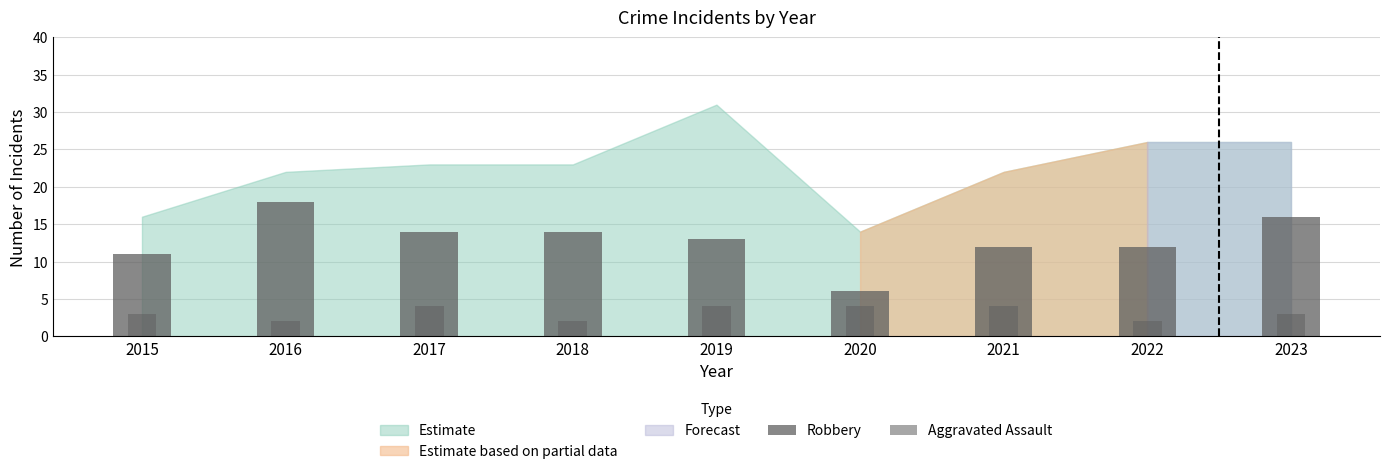

Which category has the highest value in the Robbery series?

2016